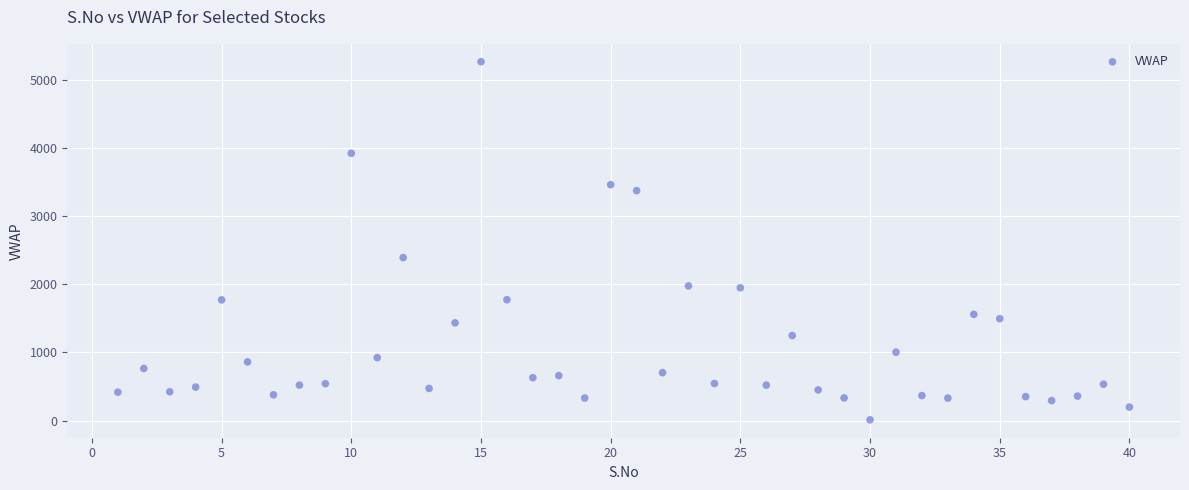

What is the range of X values (max minus min)?

39.0